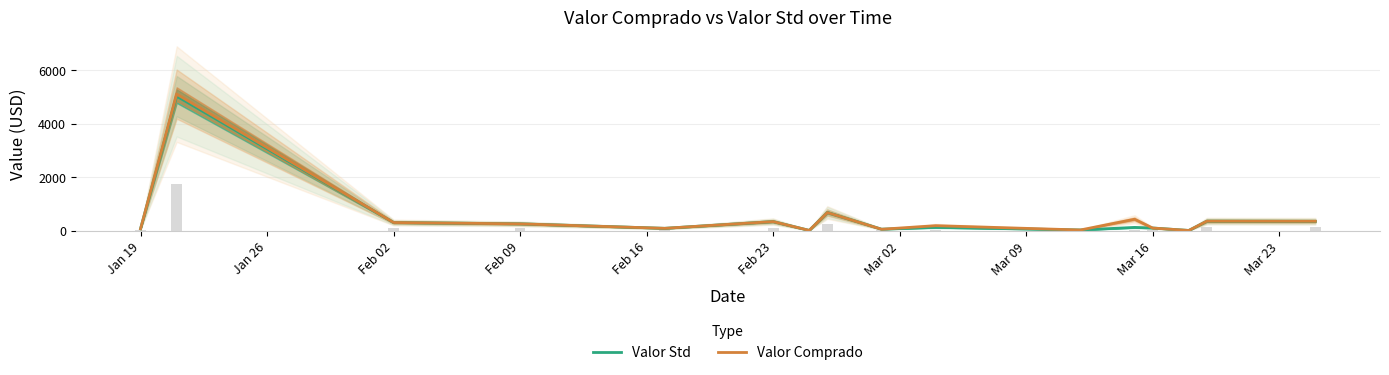

How many distinct data groups are displayed?

2